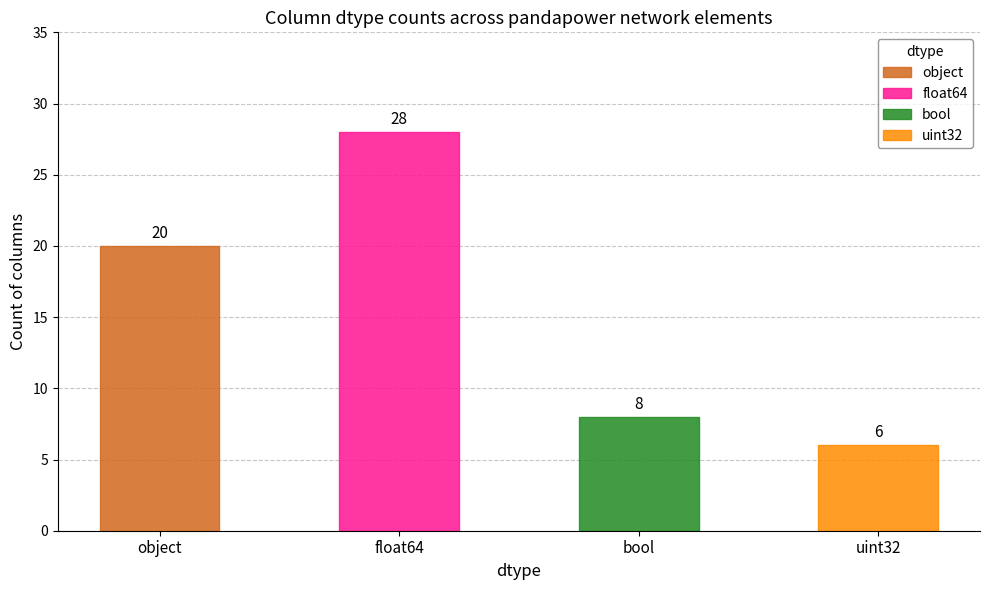

At which label is the value closest to 17?

object